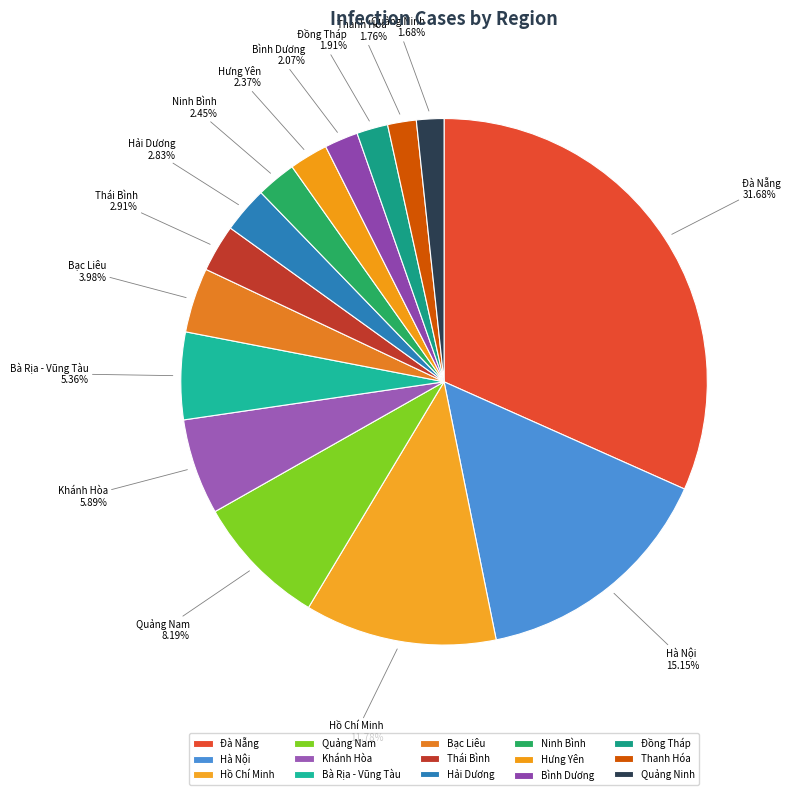

Which slice is the smallest?

Quảng Ninh